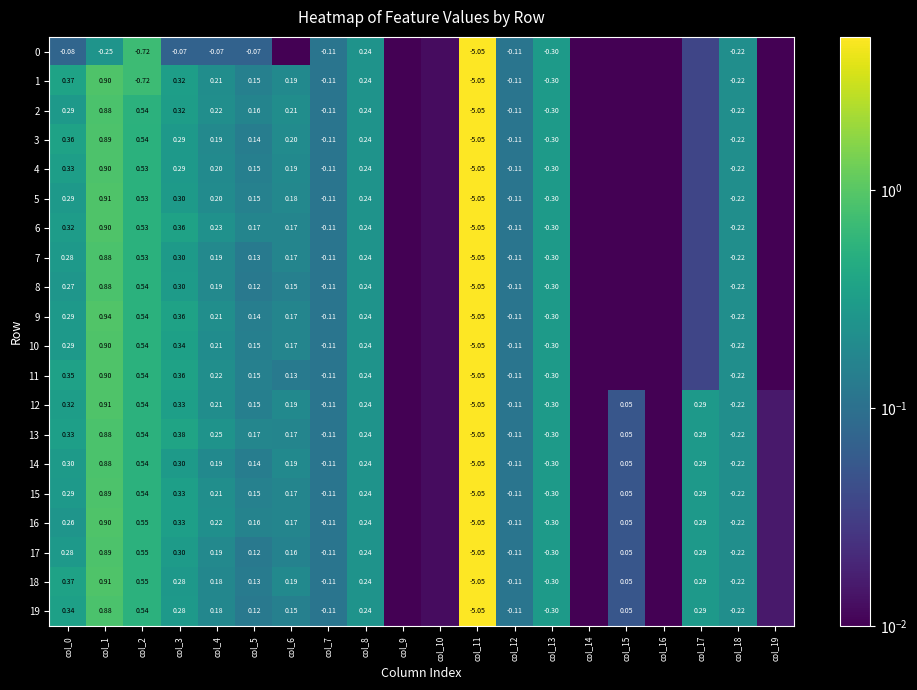

What value does the 10 series have at col_5?

0.1